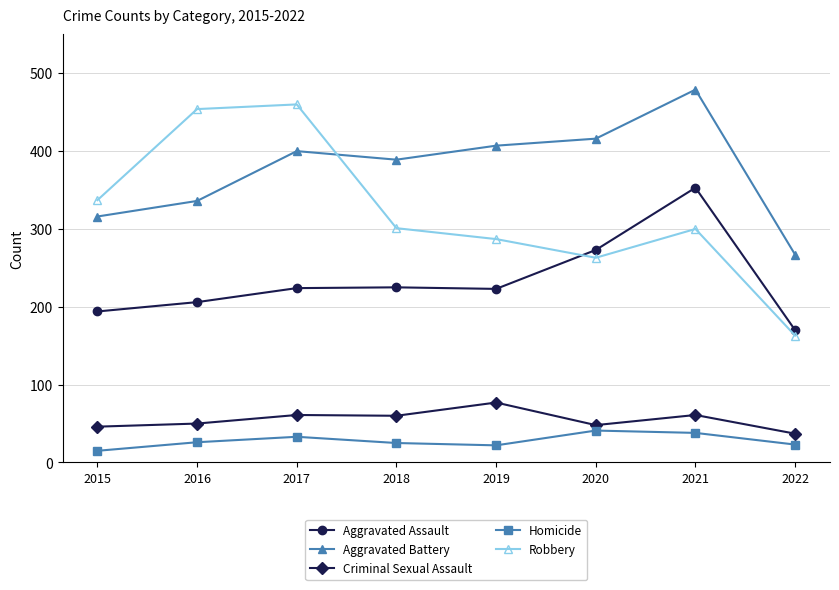

Rank the series at 2015 from highest to lowest value.

Robbery, Aggravated Battery, Aggravated Assault, Criminal Sexual Assault, Homicide